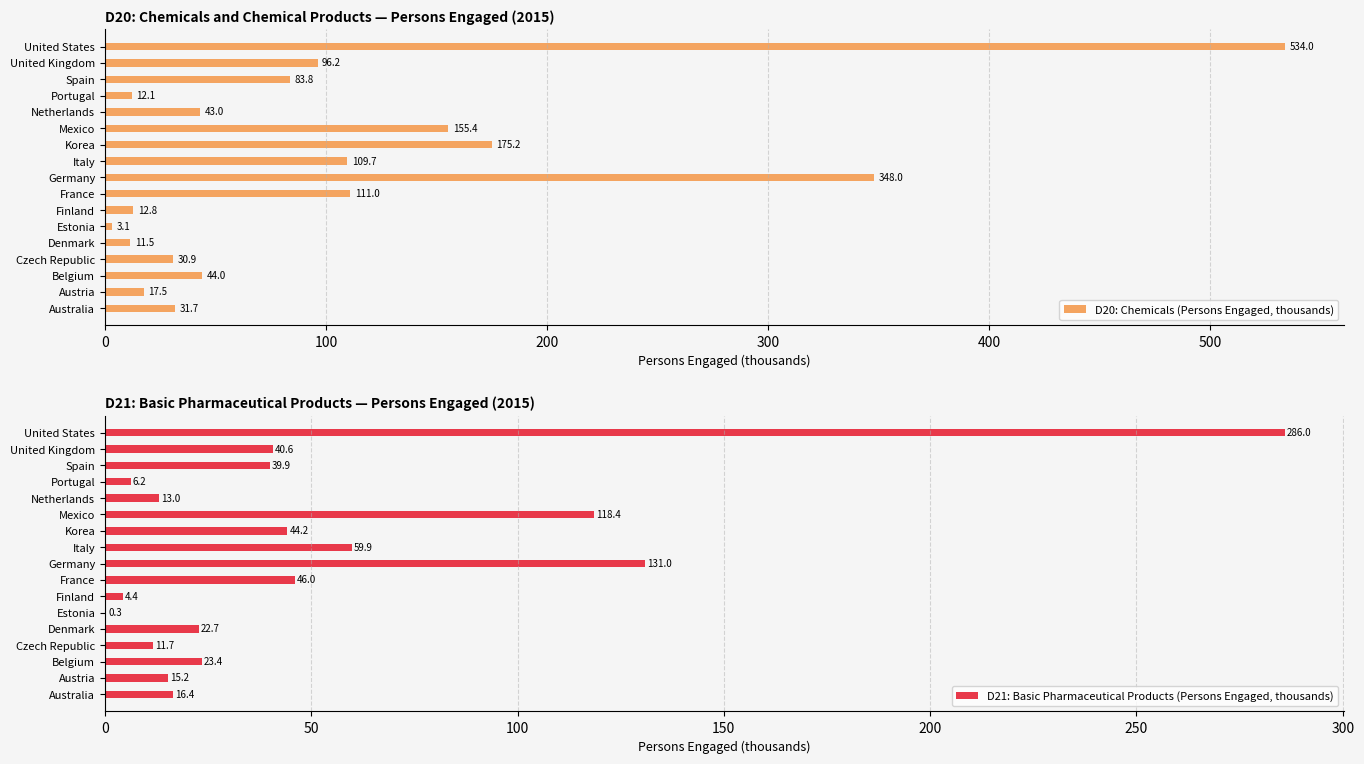

Read the D20: Chemicals (Persons Engaged, thousands) value at Czech Republic.

30.9